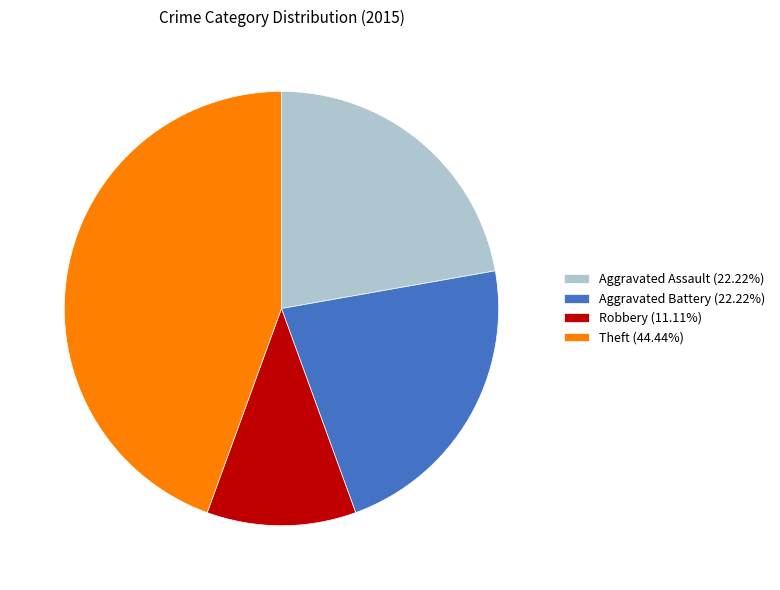

Is Robbery (11.11%) the majority of the pie?

No